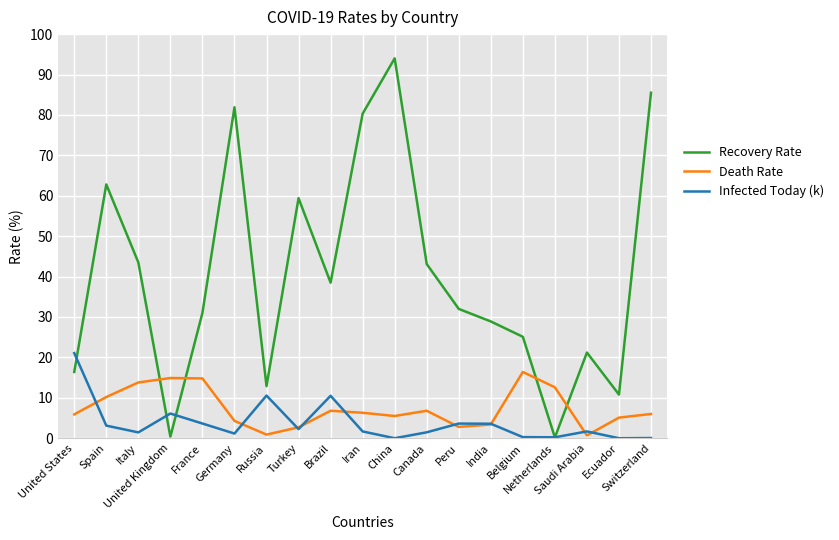

How many lines are shown in the chart?

3